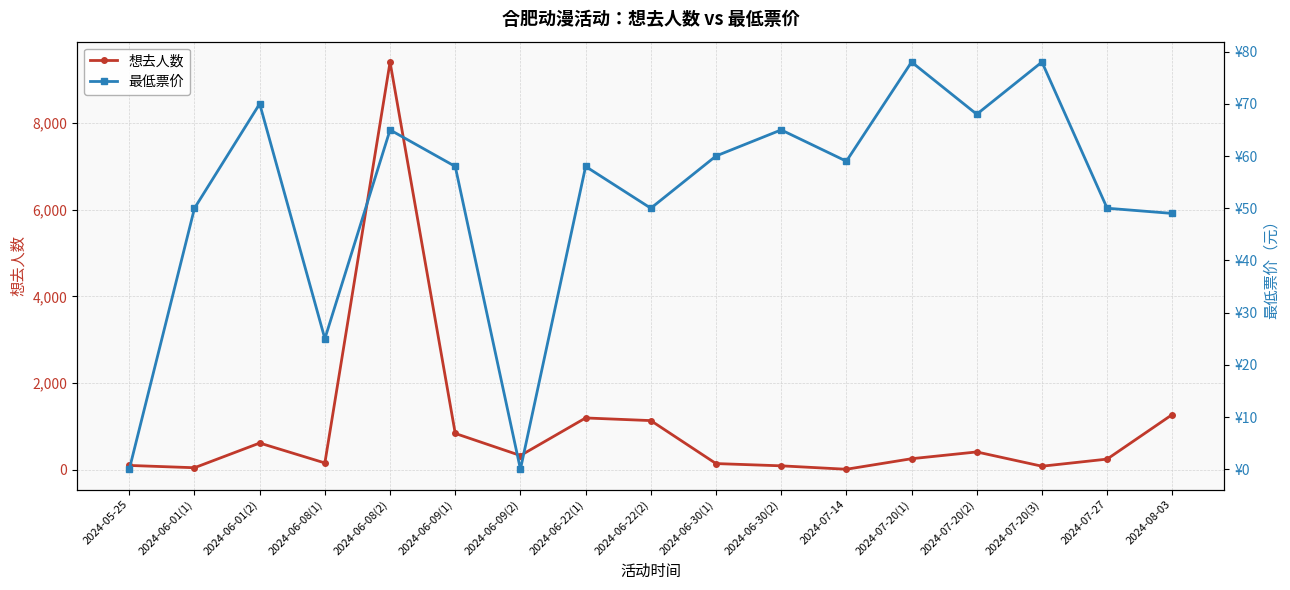

How many values in the 最低票价 series are below 58?

7